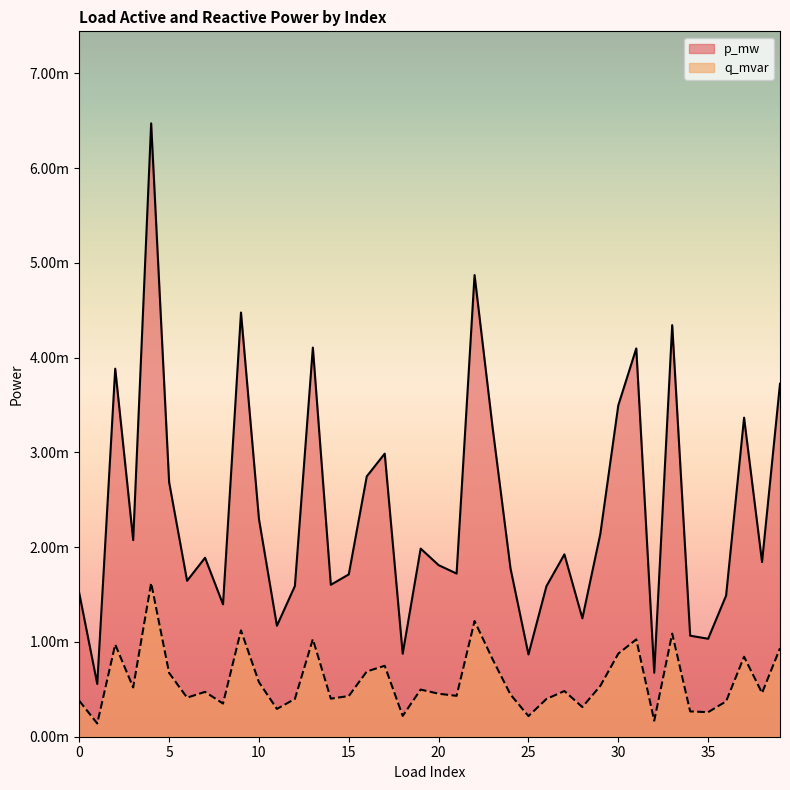

True or false: q_mvar has a value of 0.0 at 21.

False